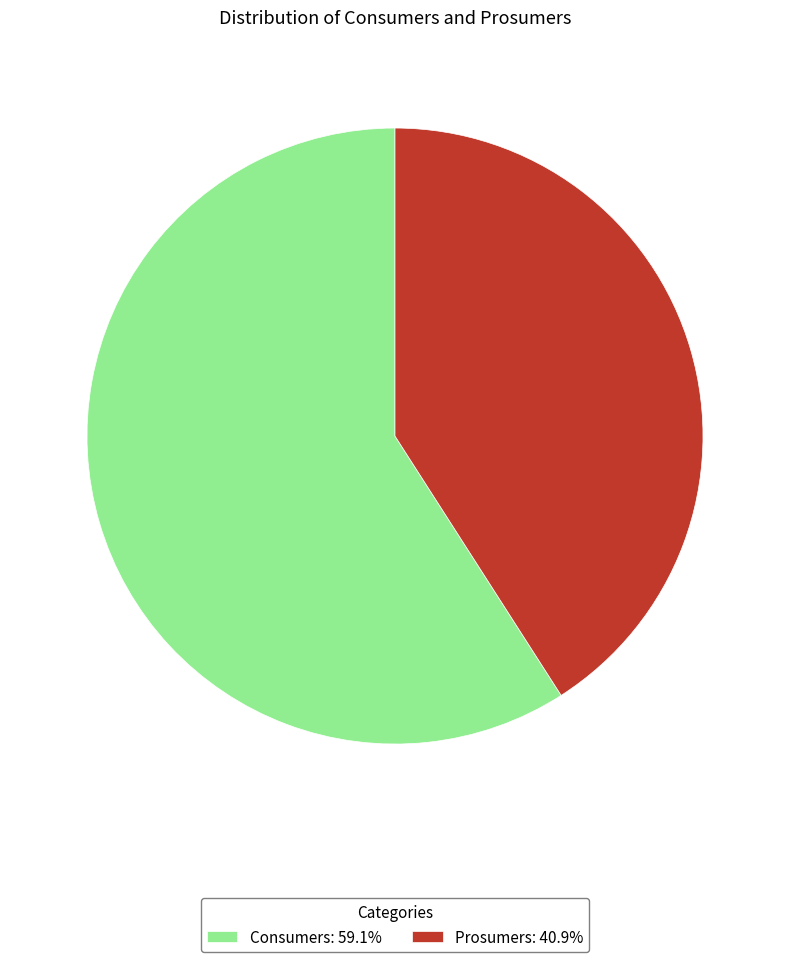

What is the largest slice in the pie chart?

Consumers